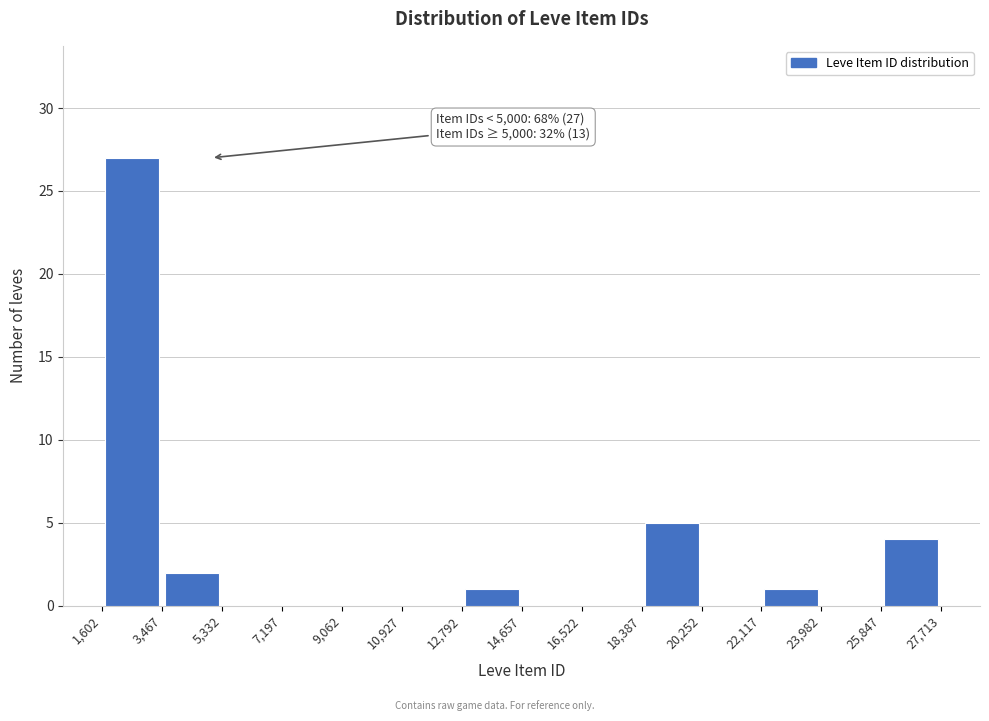

Which range on the x-axis has the tallest bar?

1,602 to 3,467